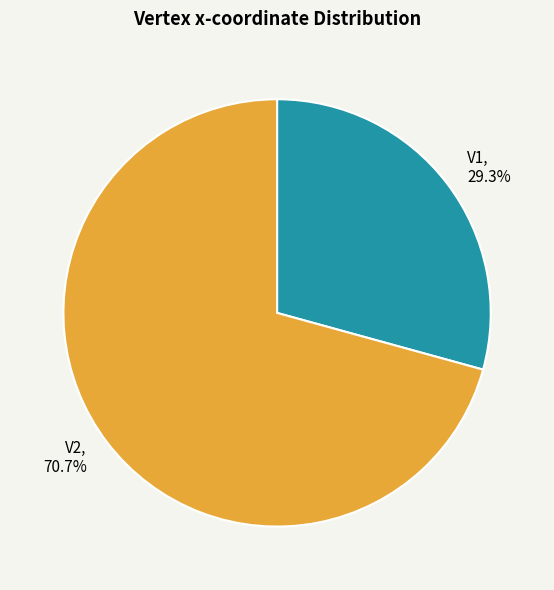

True or false: V2 accounts for 71% of the total.

True